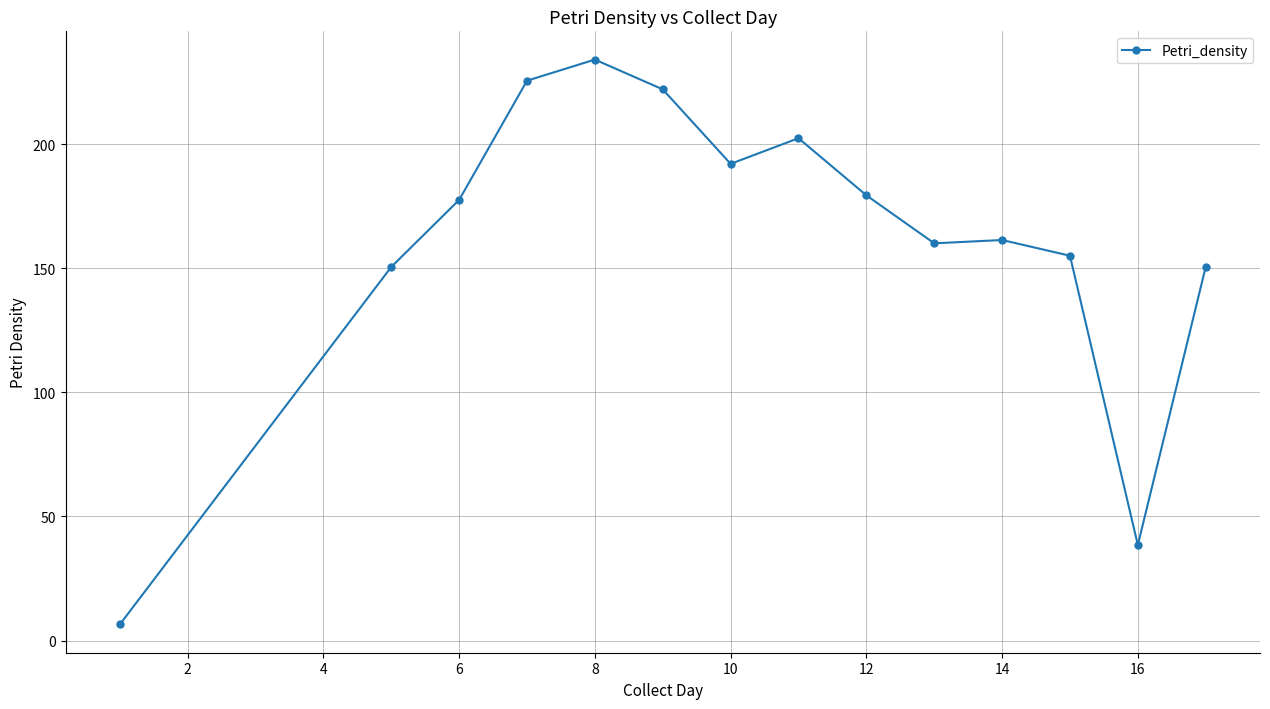

What is the sum of all values?

2255.0